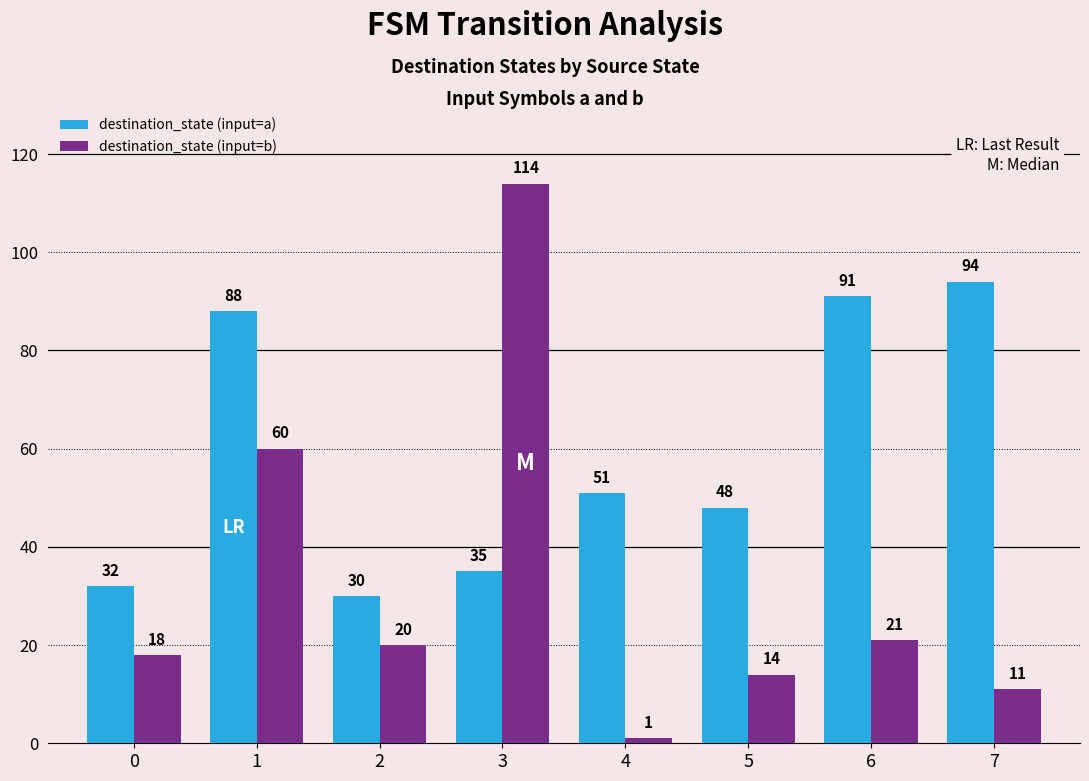

Rank the series at 6 from highest to lowest value.

destination_state (input=a), destination_state (input=b)